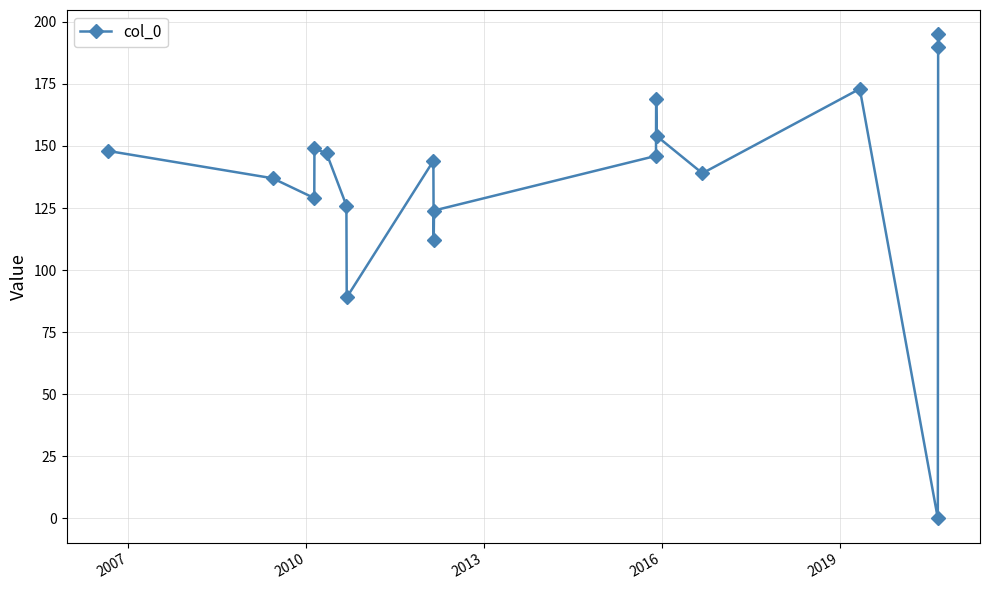

What is the average value?

137